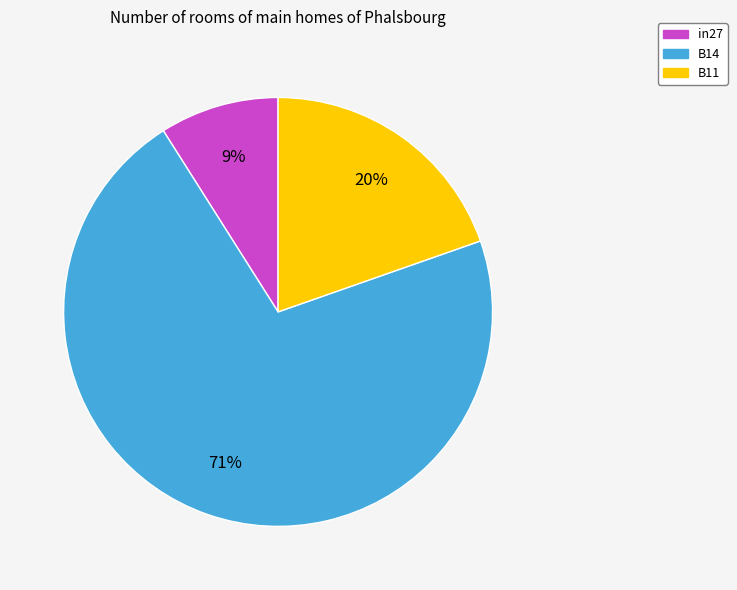

Which category has the smallest portion of the pie?

in27